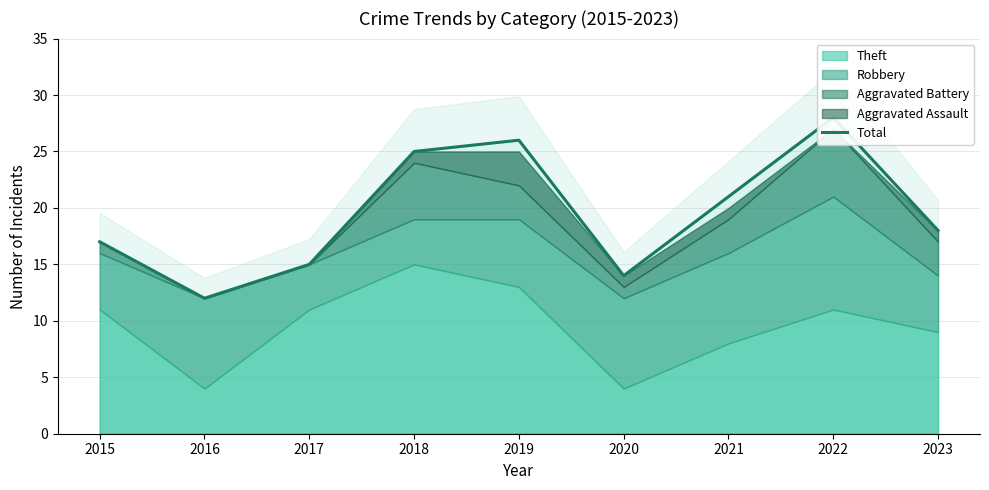

What is the change in value from 2017 to 2022?

+13